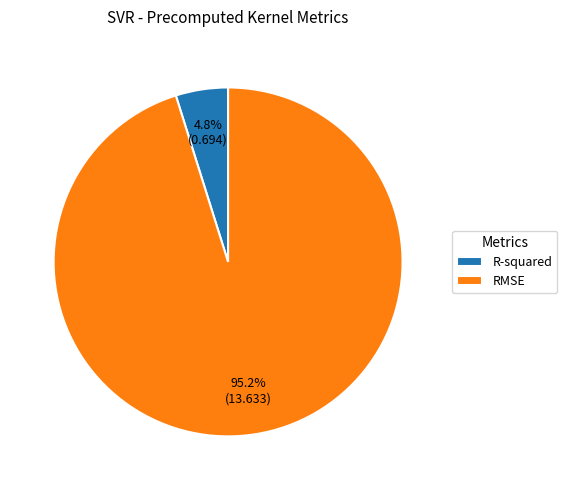

Rank the categories by value from highest to lowest.

RMSE, R-squared